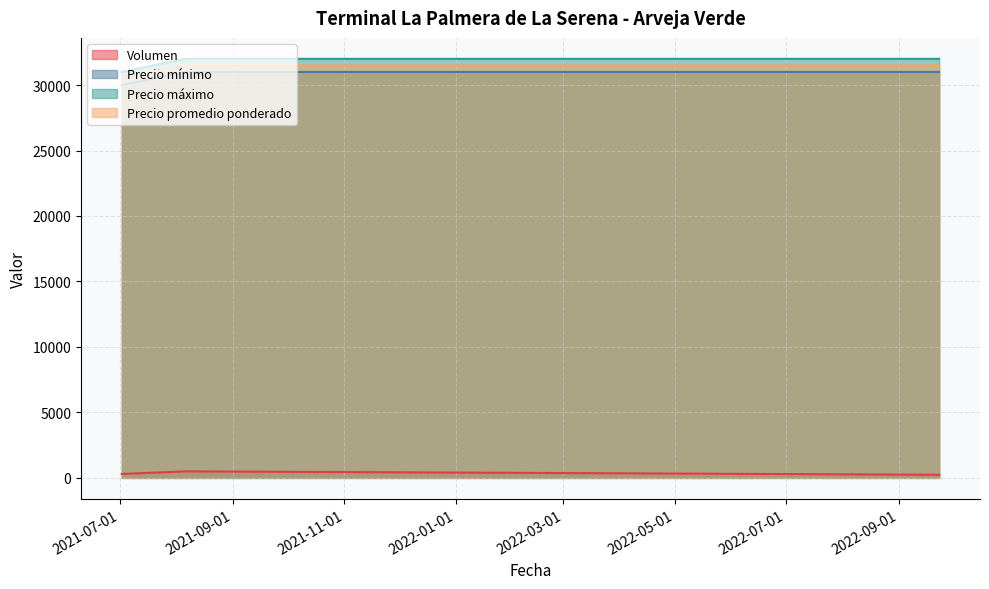

What is the spread (max minus min) of values at 2021-07-02?

30700